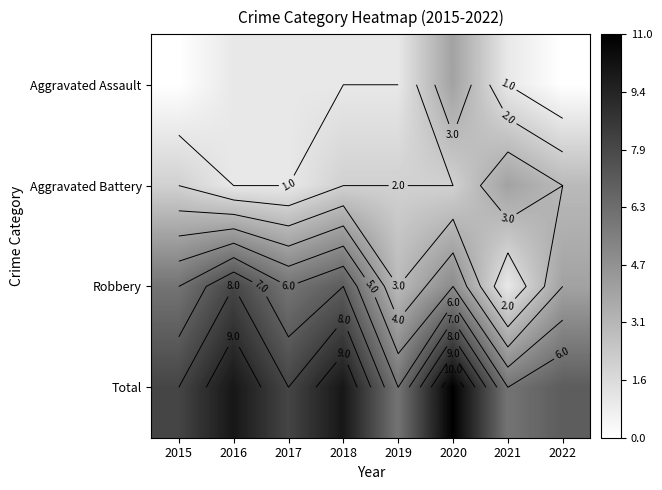

Rank the series by their maximum value, from lowest to highest.

Aggravated Assault, Aggravated Battery, Robbery, Total